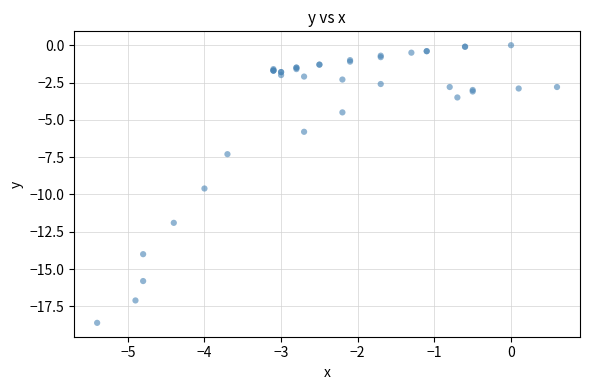

What Y value in the scatter plot is closest to -9?

-9.6